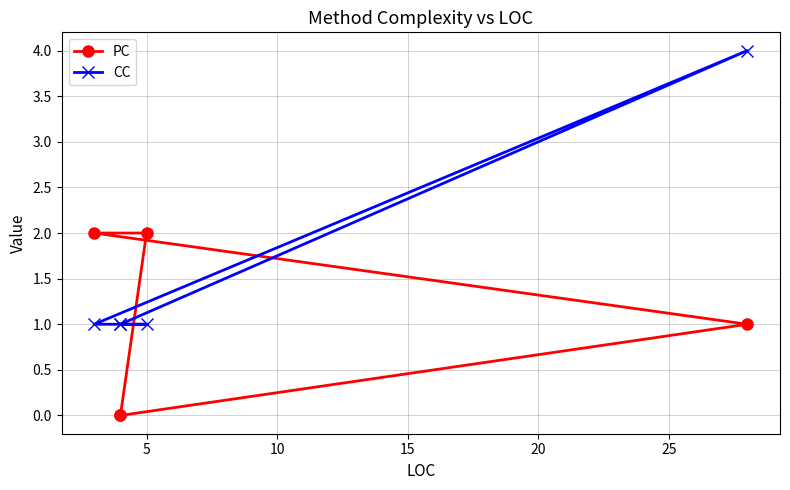

How many data points does each series have?

5